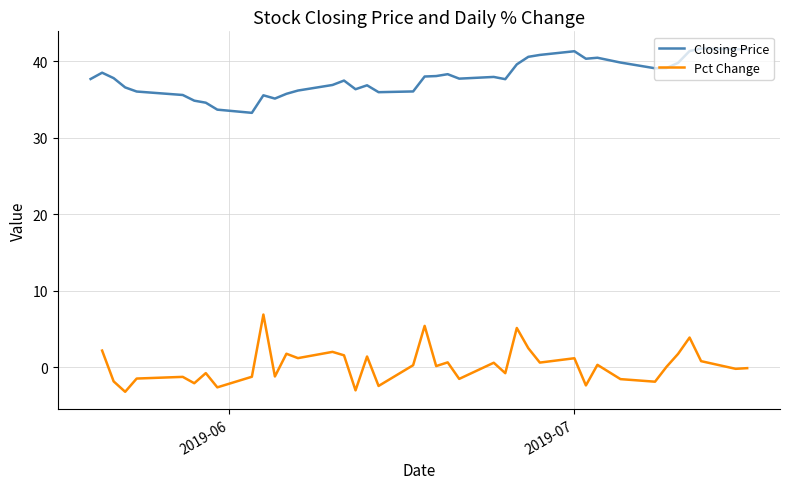

The Closing Price series shows 57.4 at 19. True or false?

False